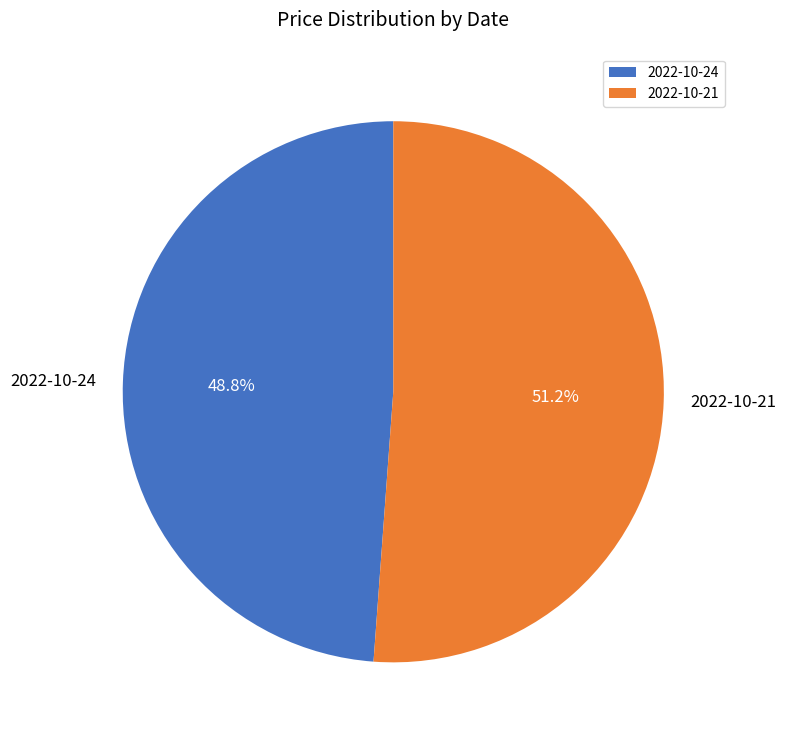

To the nearest percent, what percentage of the pie is 2022-10-21?

51%